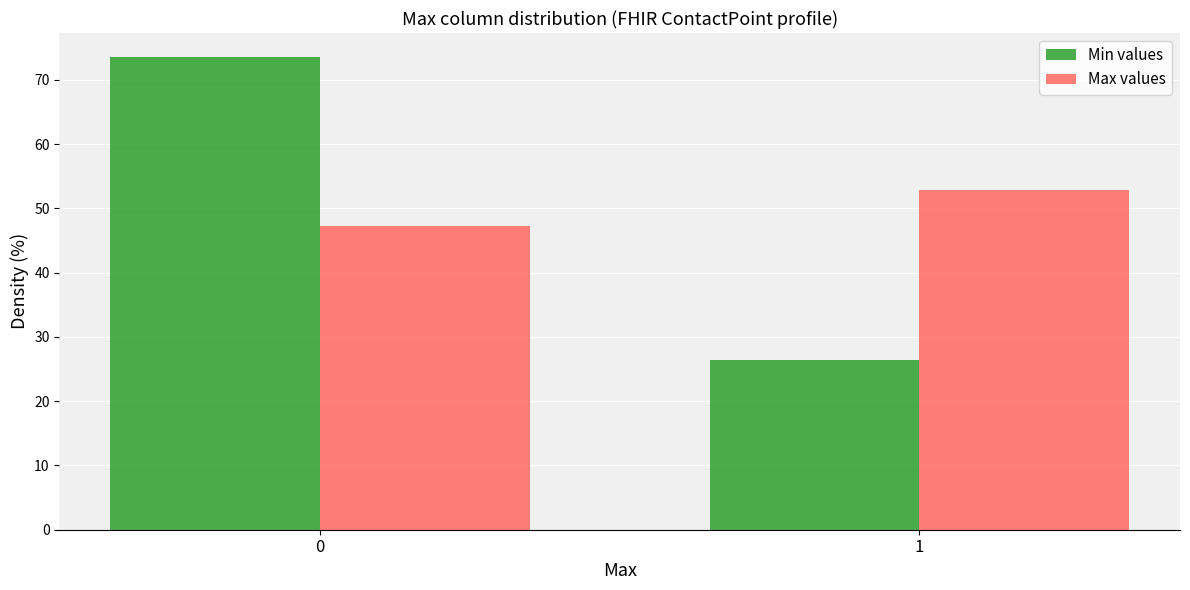

Reading right to left, transcribe all the data shown in this chart.

Min values: 26.4	73.6
Max values: 52.8	47.2